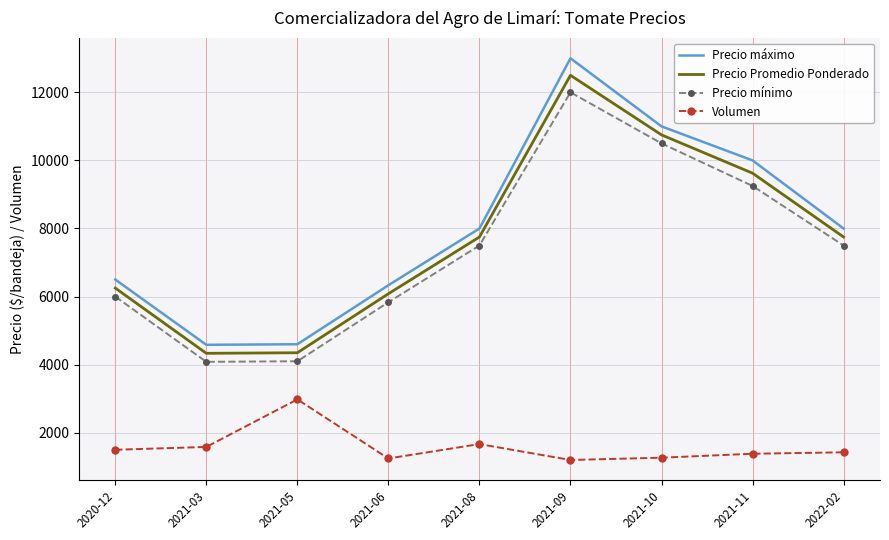

Is it true that Precio mínimo equals 7500 at 2021-08?

True